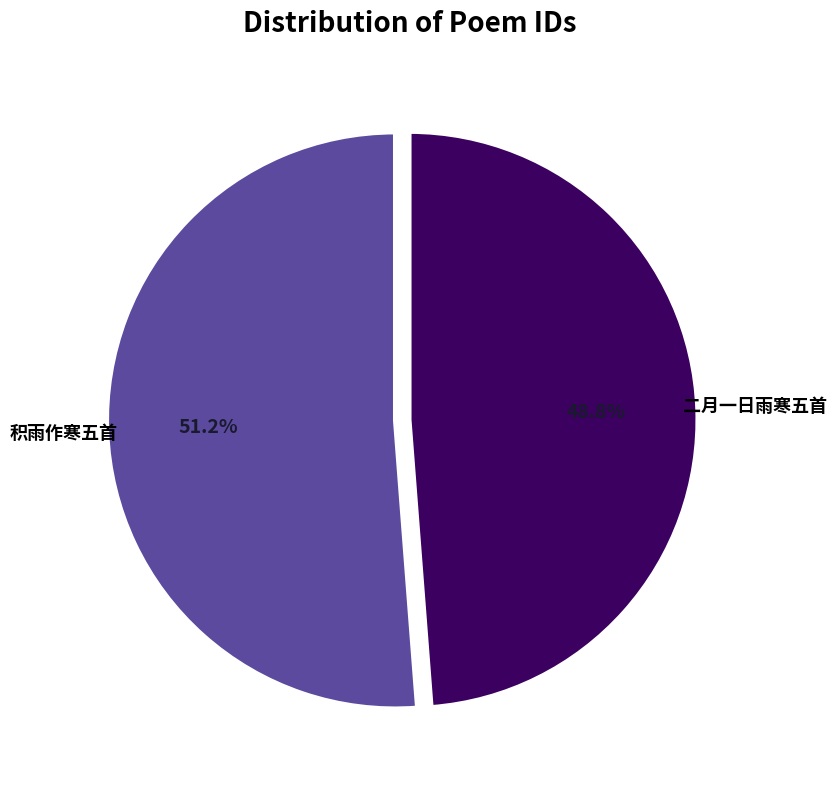

Is there a majority slice in this chart?

Yes